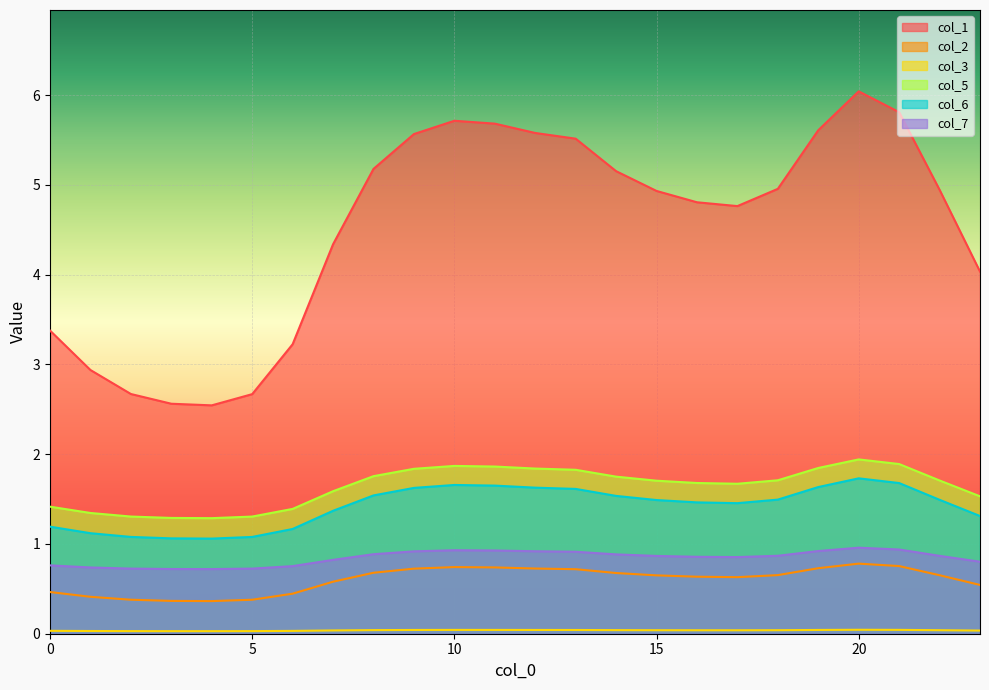

What is the difference between the maximum and minimum values in the col_7 series?

0.2